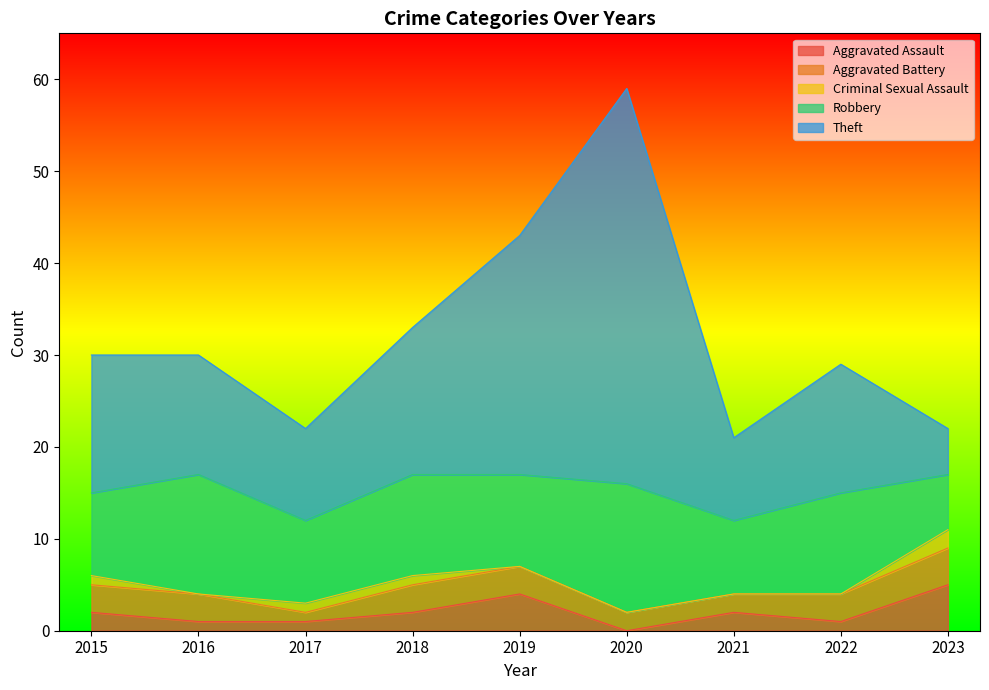

Reading right to left, extract all data points from this chart.

Aggravated Assault: 2023=5	2022=1	2021=2	2020=0	2019=4	2018=2	2017=1	2016=1	2015=2
Aggravated Battery: 2023=4	2022=3	2021=2	2020=2	2019=3	2018=3	2017=1	2016=3	2015=3
Criminal Sexual Assault: 2023=2	2022=0	2021=0	2020=0	2019=0	2018=1	2017=1	2016=0	2015=1
Robbery: 2023=6	2022=11	2021=8	2020=14	2019=10	2018=11	2017=9	2016=13	2015=9
Theft: 2023=5	2022=14	2021=9	2020=43	2019=26	2018=16	2017=10	2016=13	2015=15
Total: 2023=22	2022=29	2021=21	2020=59	2019=43	2018=33	2017=22	2016=30	2015=30